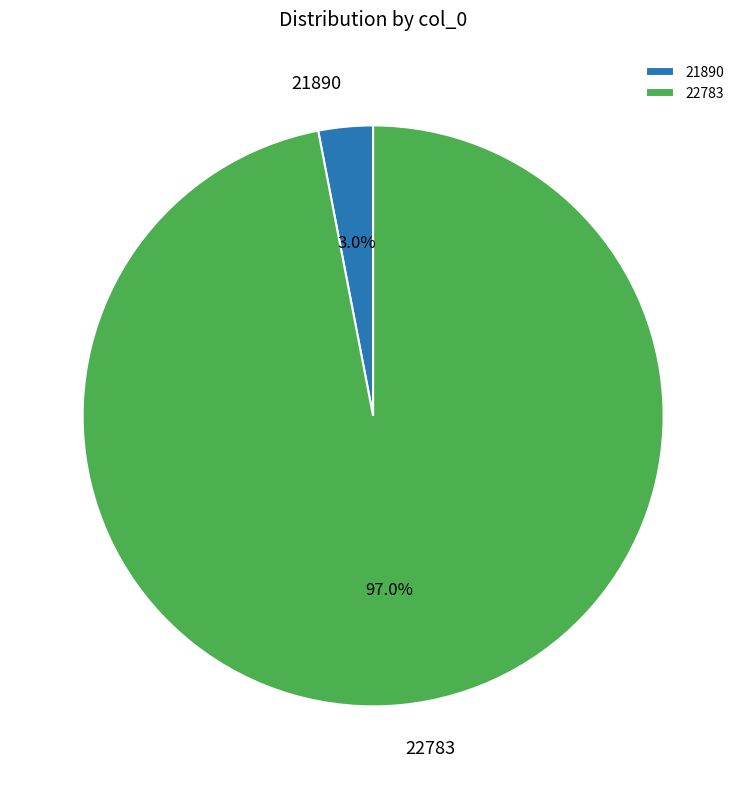

How many segments does this pie chart have?

2